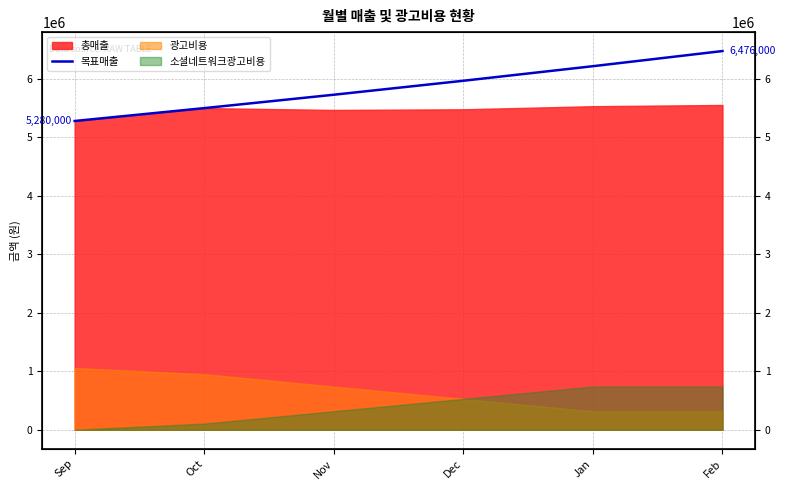

Reading left to right, transcribe all the data shown in this chart.

5280000	5500000	5729000	5968000	6217000	6476000